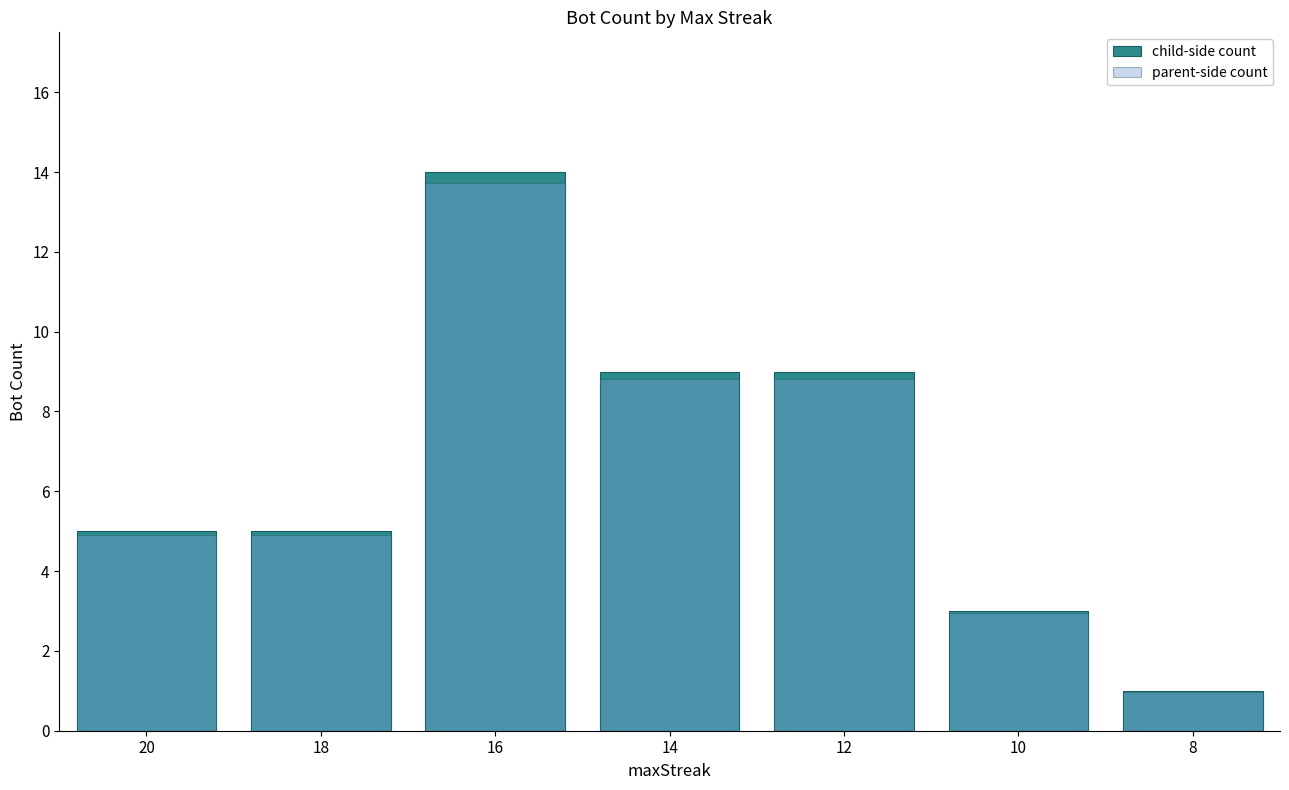

What is the minimum value for parent-side count?

1.0